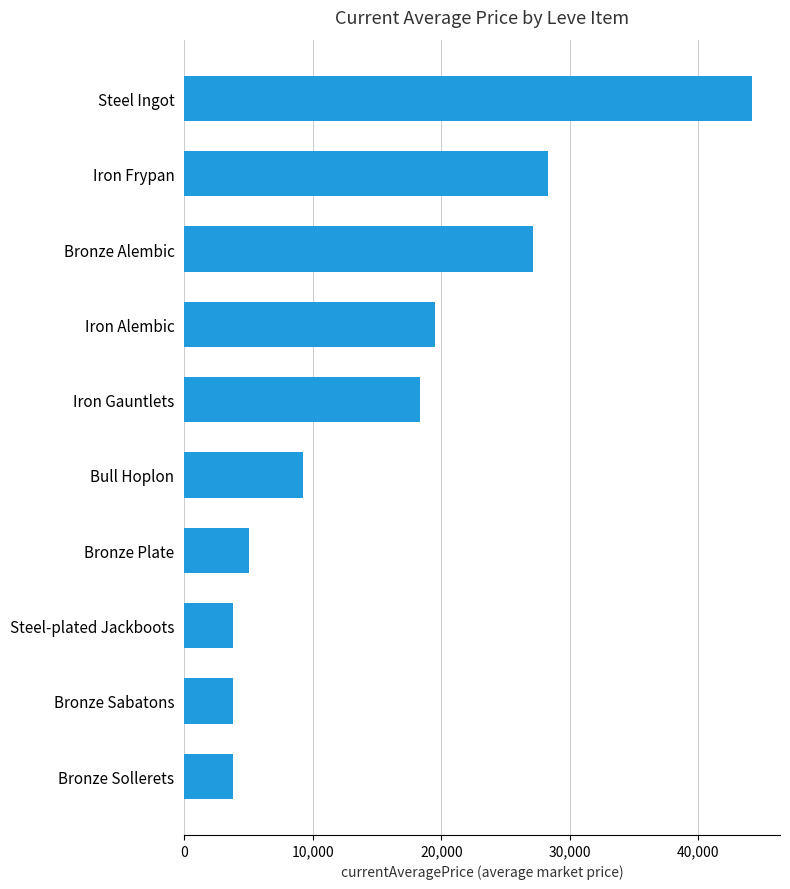

Where is the data nearest to the value 23957?

Bronze Alembic